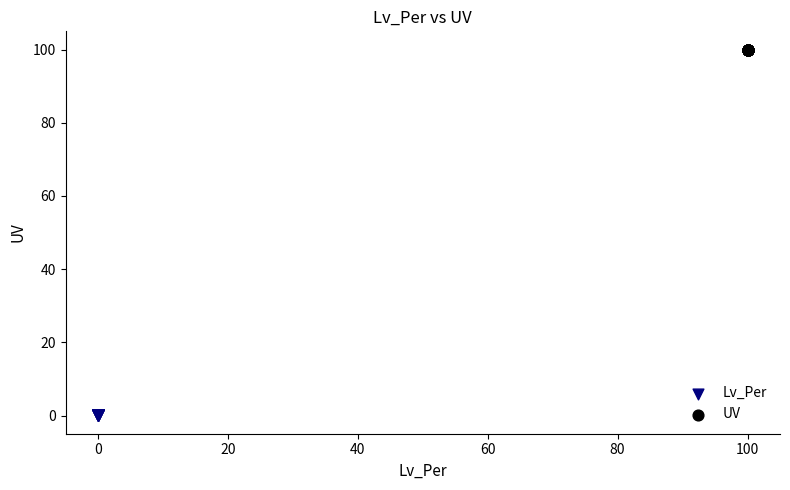

Which series contains the lowest Y value?

Lv_Per